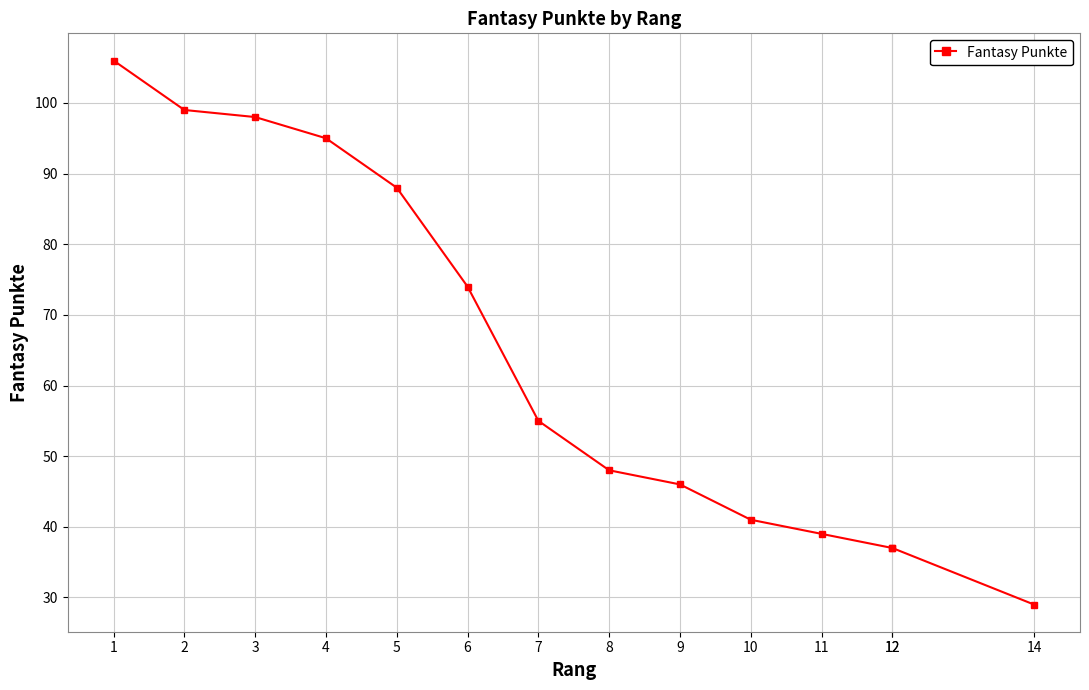

Where is the data nearest to the value 67?

6